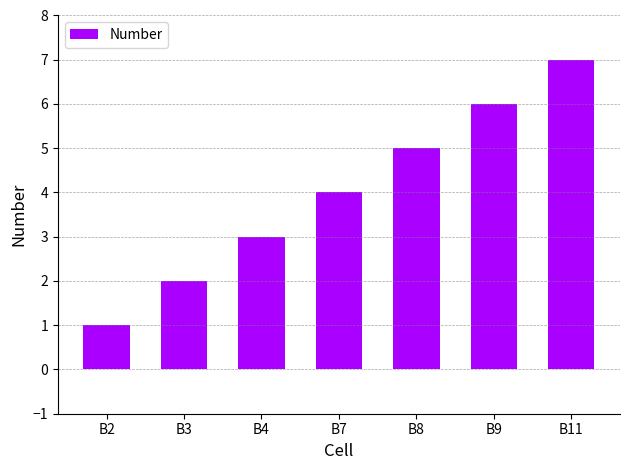

At which category does the chart reach its peak across all series?

B11